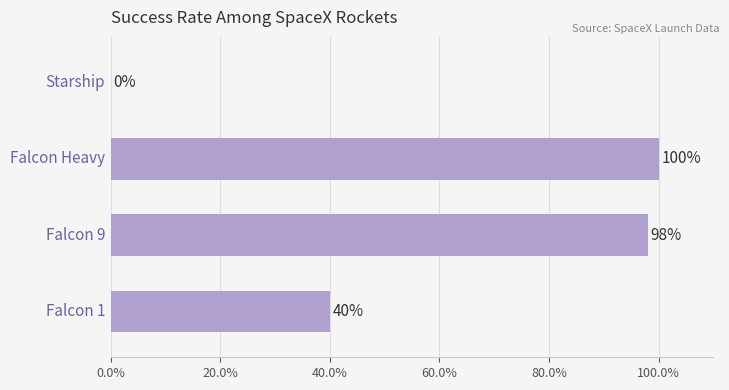

How many series are shown in this chart?

1